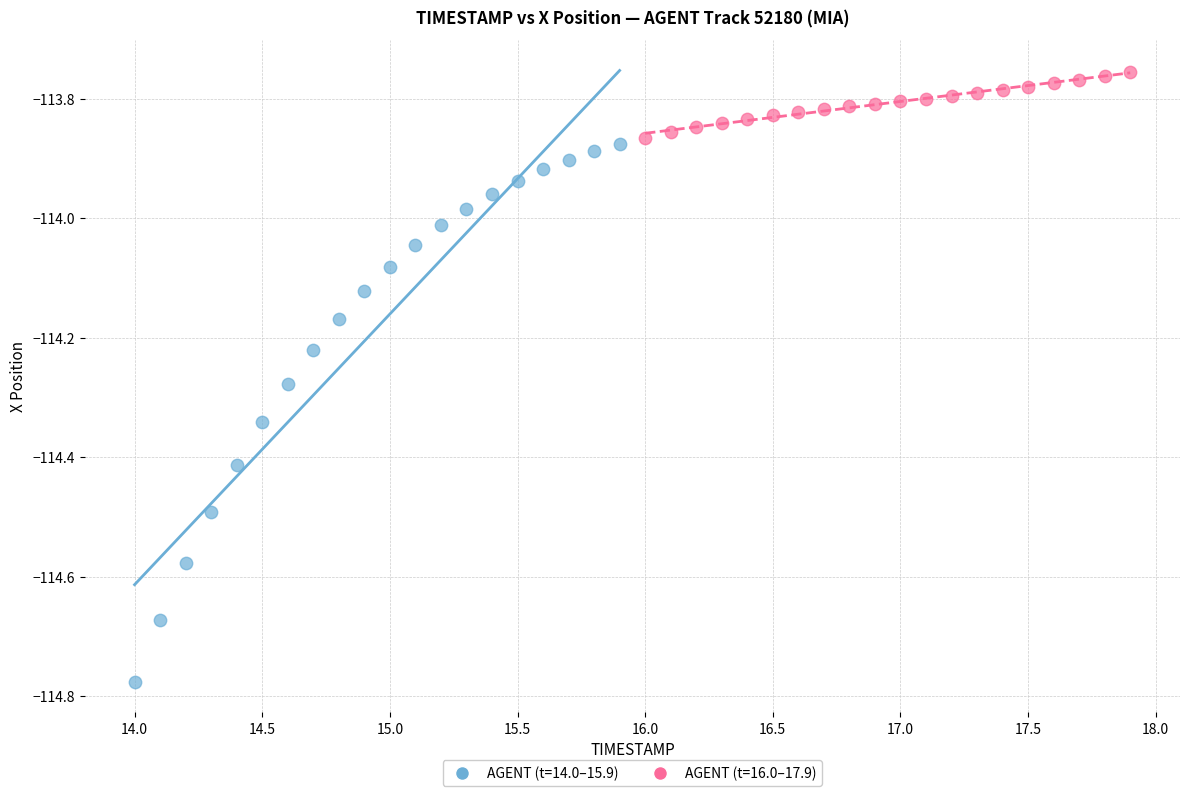

Which series has the widest spread of Y values?

AGENT (t=14.0–15.9)